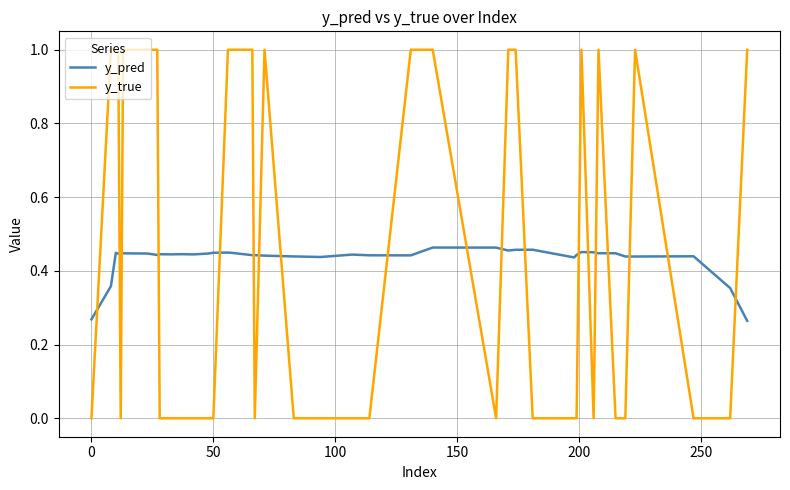

What are all the series names shown in the legend?

y_pred, y_true